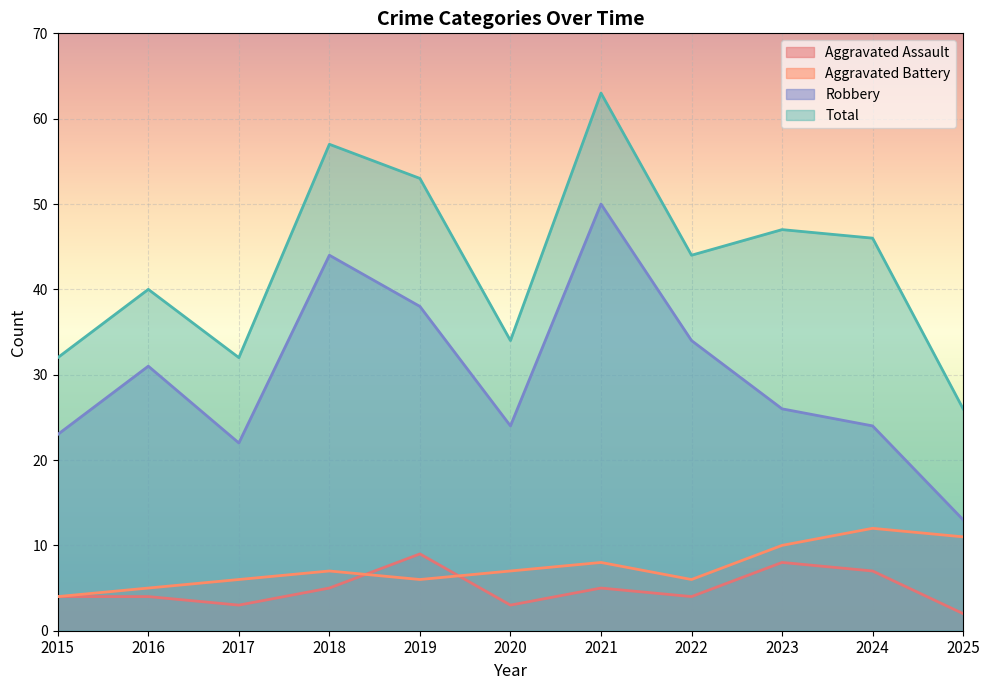

True or false: Robbery and Aggravated Battery cross at least once.

False